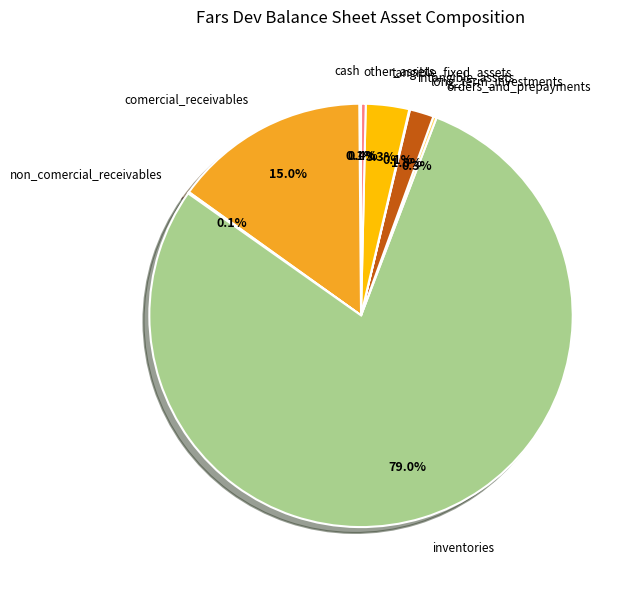

Does inventories account for over 50% of the chart?

Yes